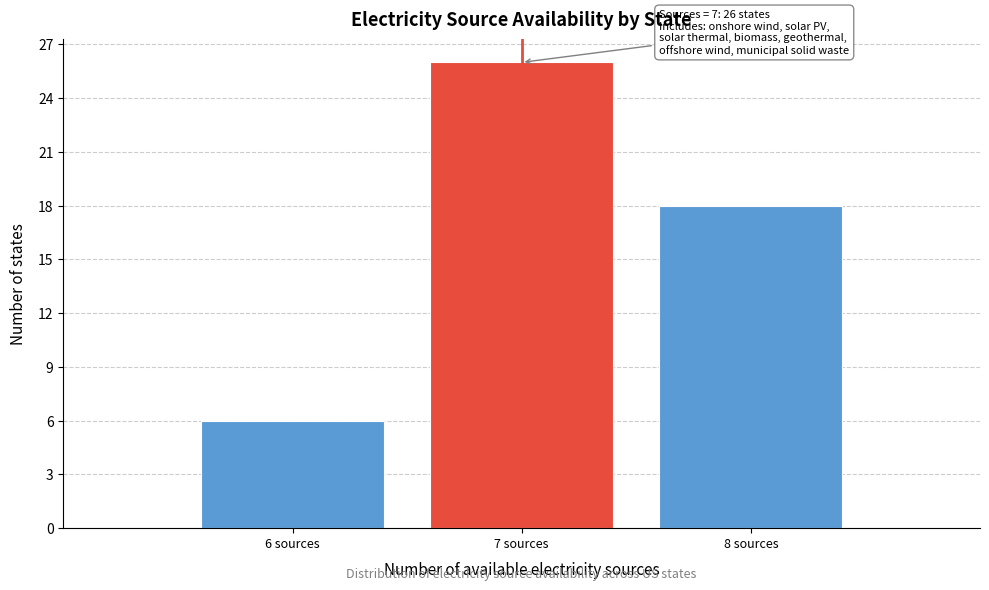

Which range on the x-axis has the tallest bar?

6.5 to 7.5